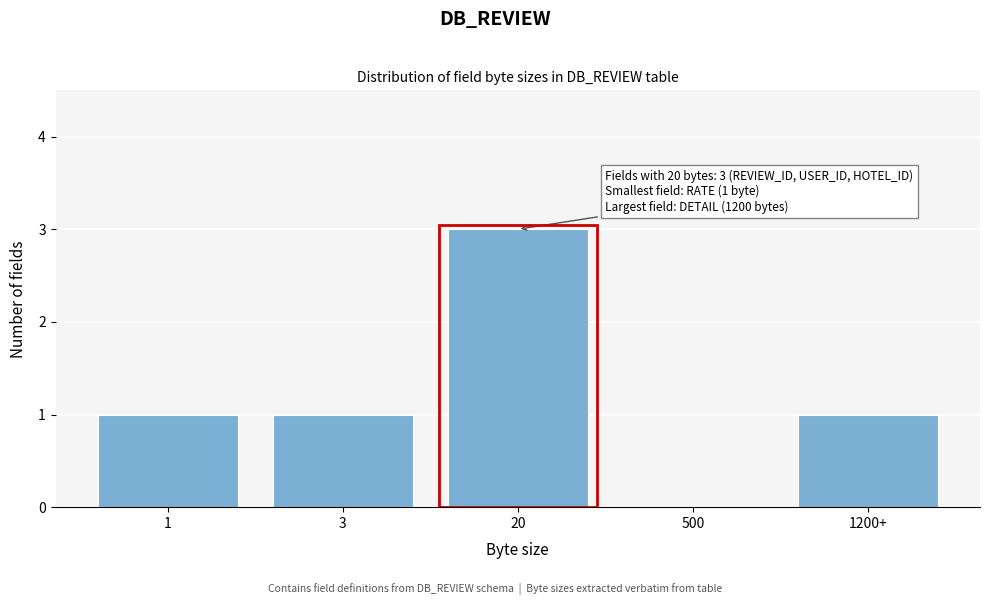

Reading right to left, extract all data points from this chart.

1200+=1	500=0	20=3	3=1	1=1